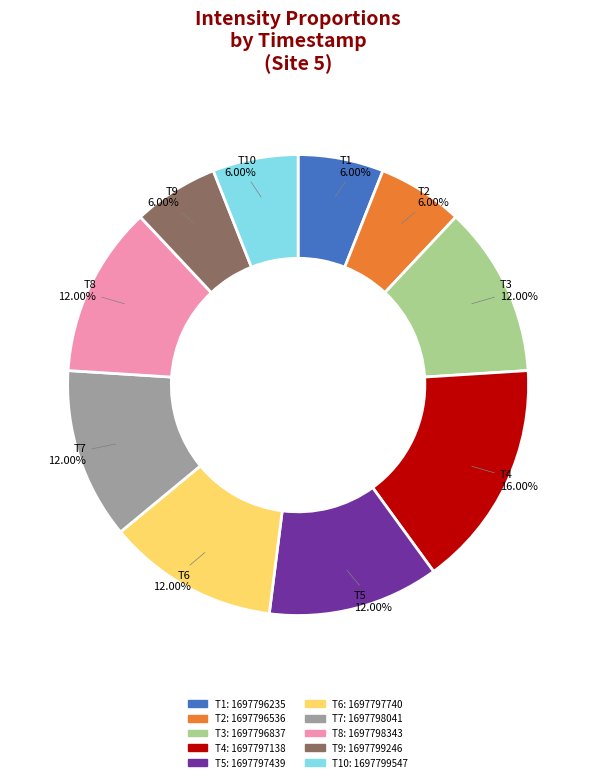

Is there any slice that represents more than half of the pie?

No